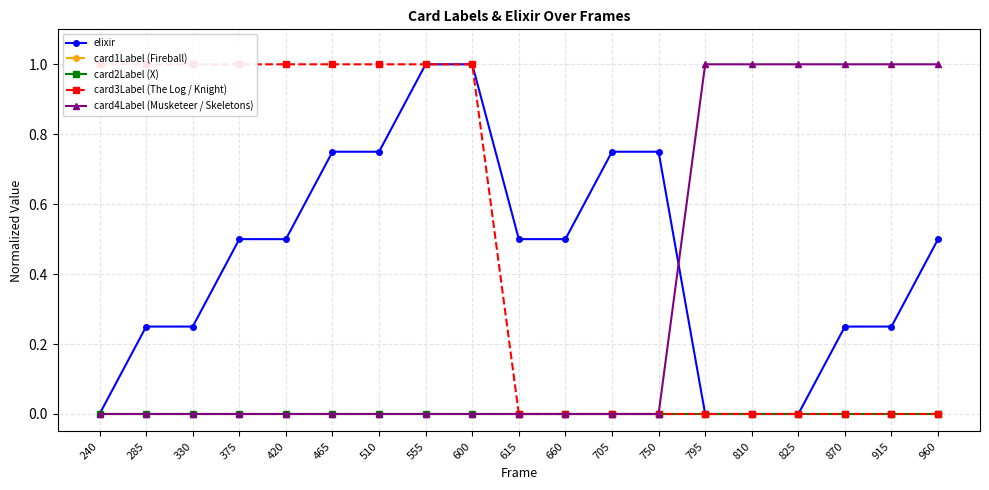

What are all the series names shown in the legend?

elixir, card1Label (Fireball), card2Label (X), card3Label (The Log / Knight), card4Label (Musketeer / Skeletons)